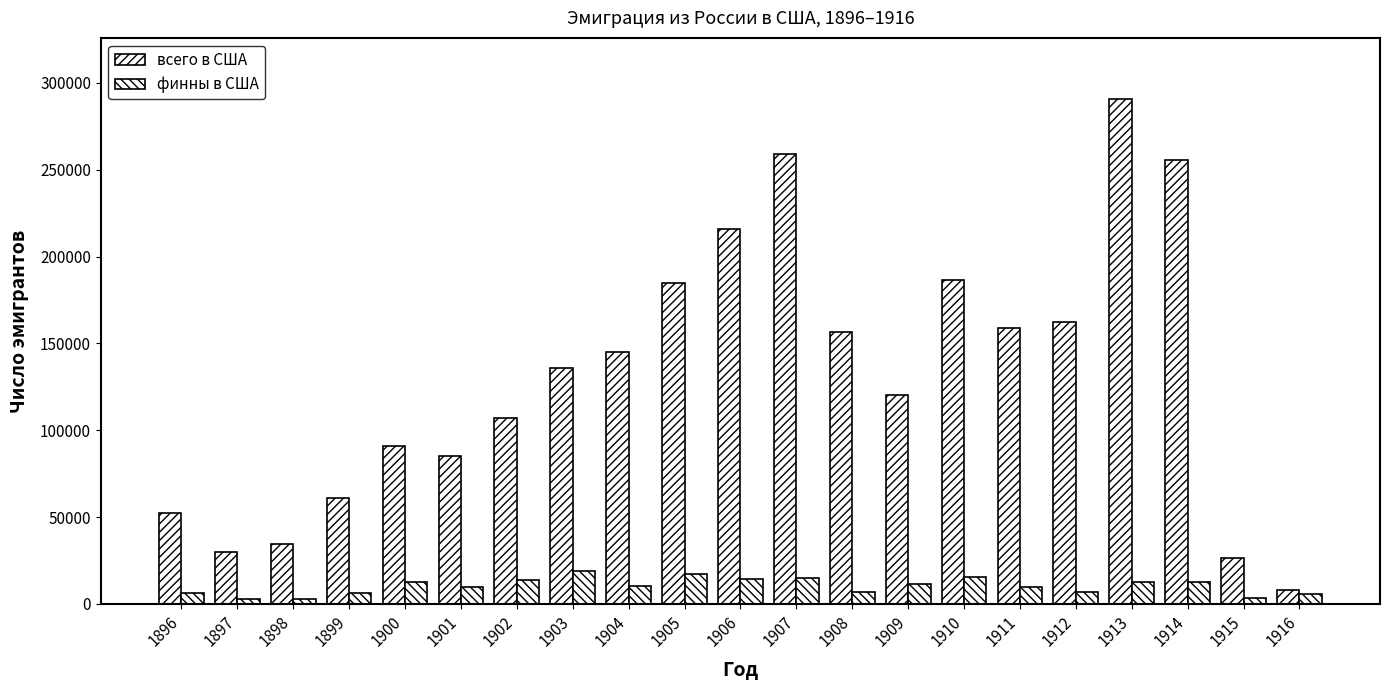

Count the number of data series in this chart.

2